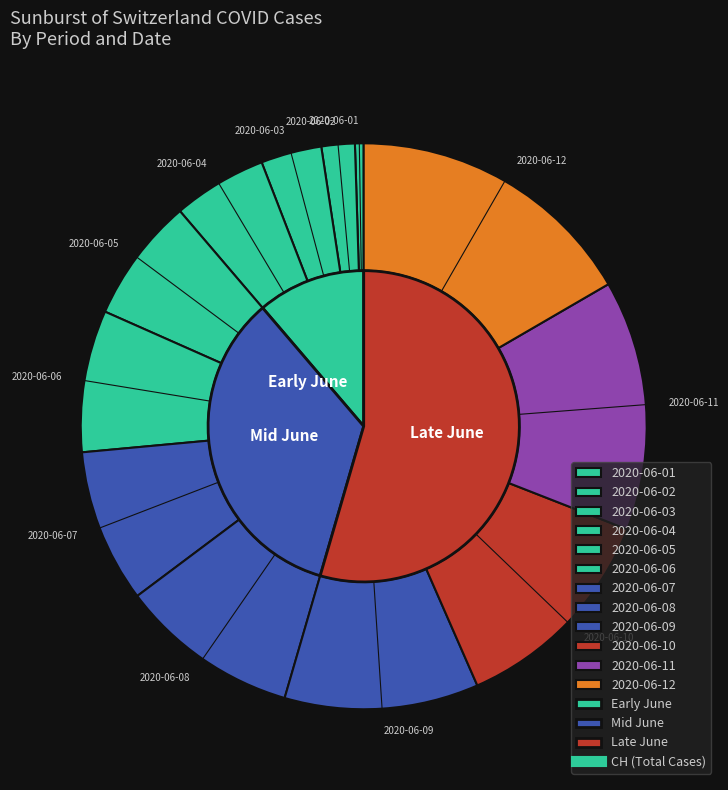

Rank the categories by value from highest to lowest.

2020-06-12, 2020-06-11, 2020-06-10, 2020-06-09, 2020-06-08, 2020-06-07, 2020-06-06, 2020-06-05, 2020-06-04, 2020-06-03, 2020-06-02, 2020-06-01